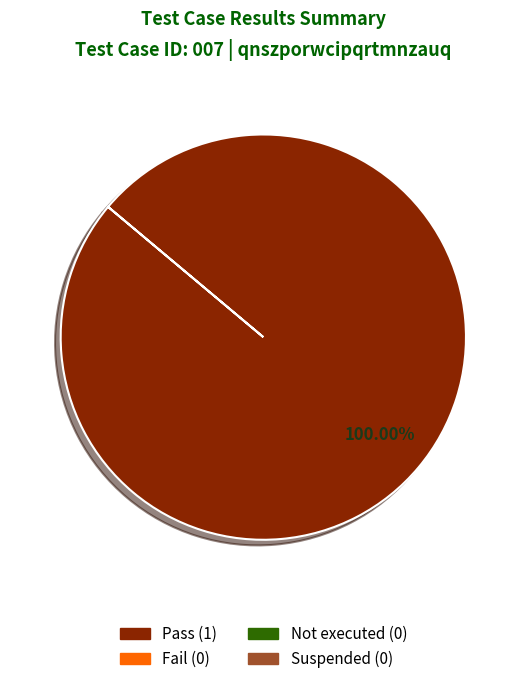

Is there a majority slice in this chart?

Yes